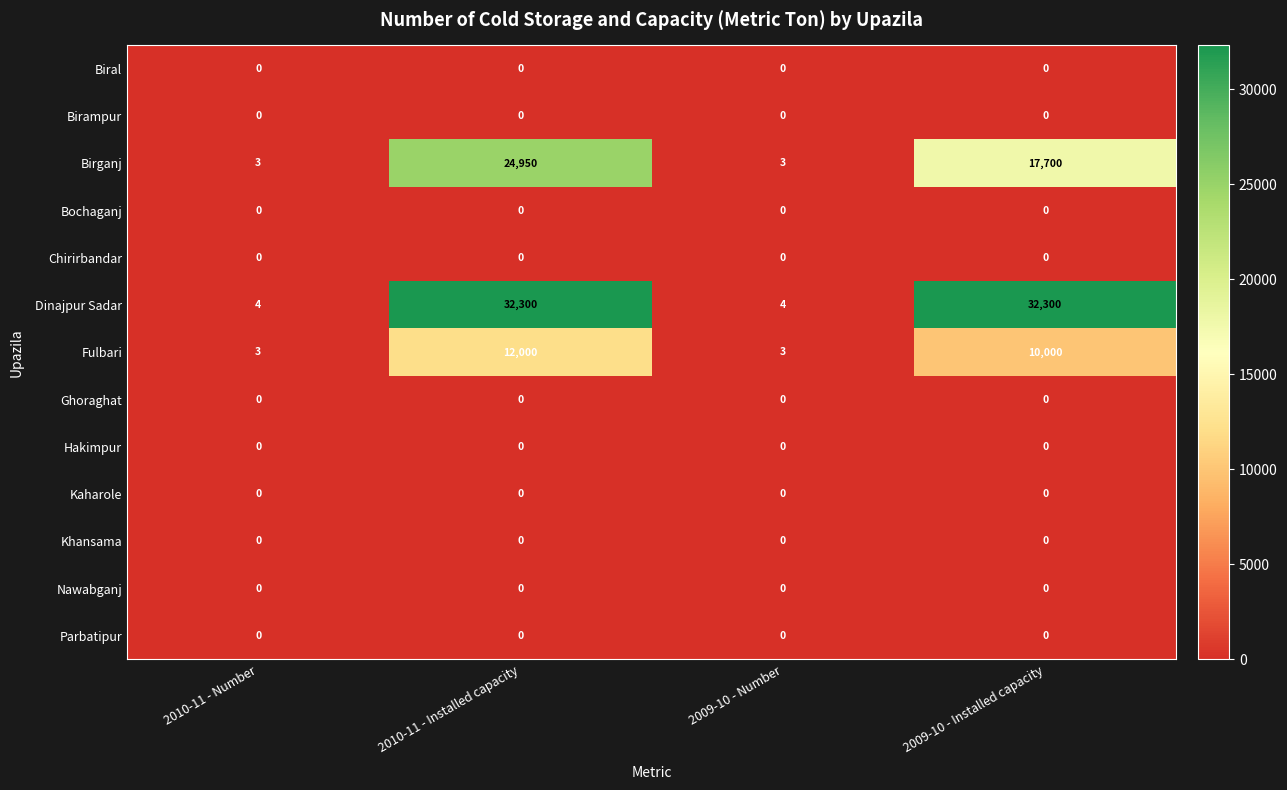

The Birganj series shows 17700 at 2009-10 - Installed capacity. True or false?

True